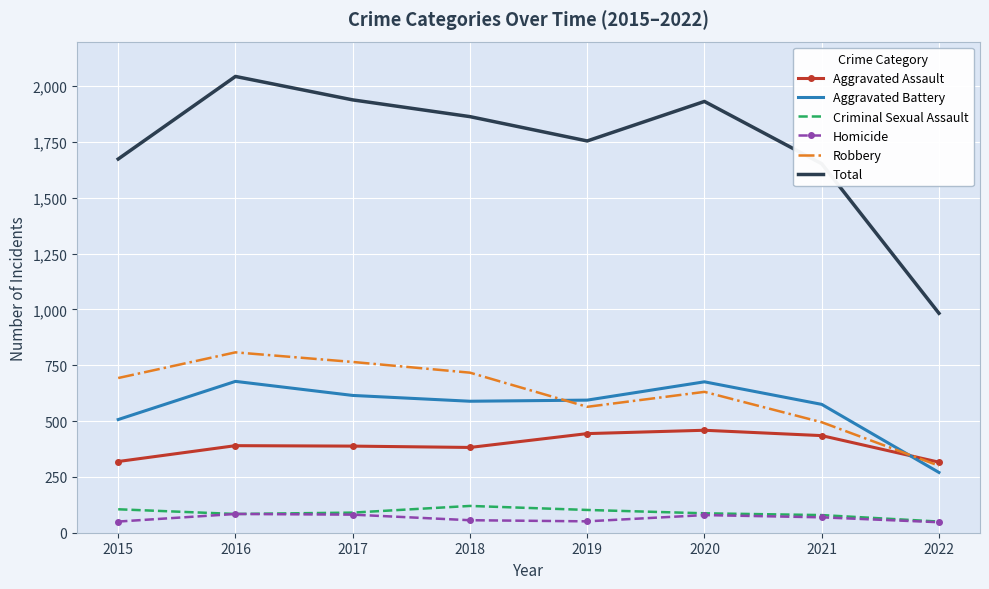

How many values in the Total series are below 1864?

4